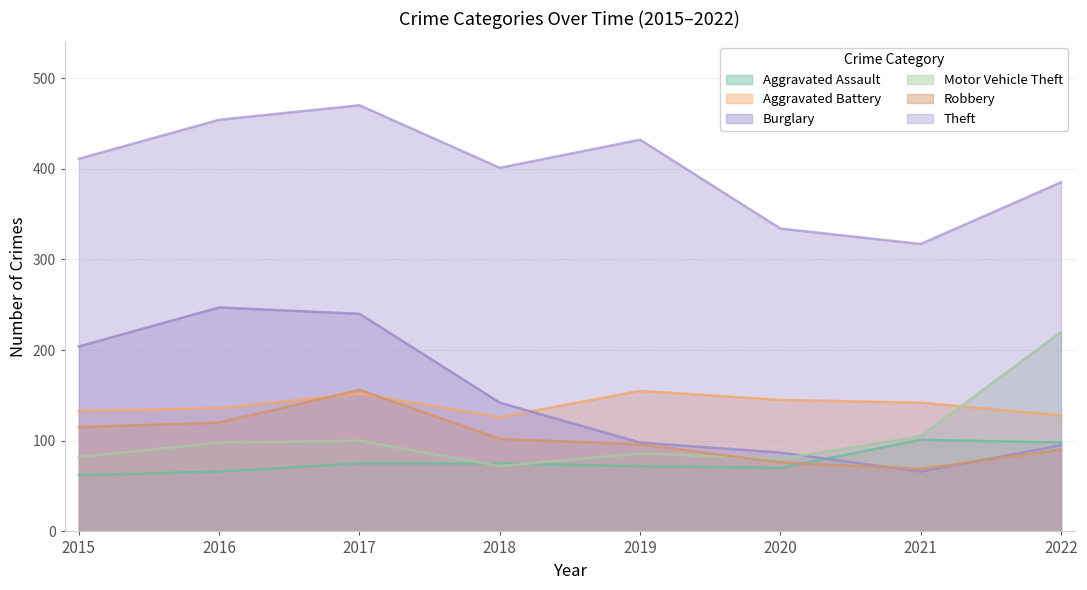

Which category has the lowest value in the Aggravated Battery series?

2018